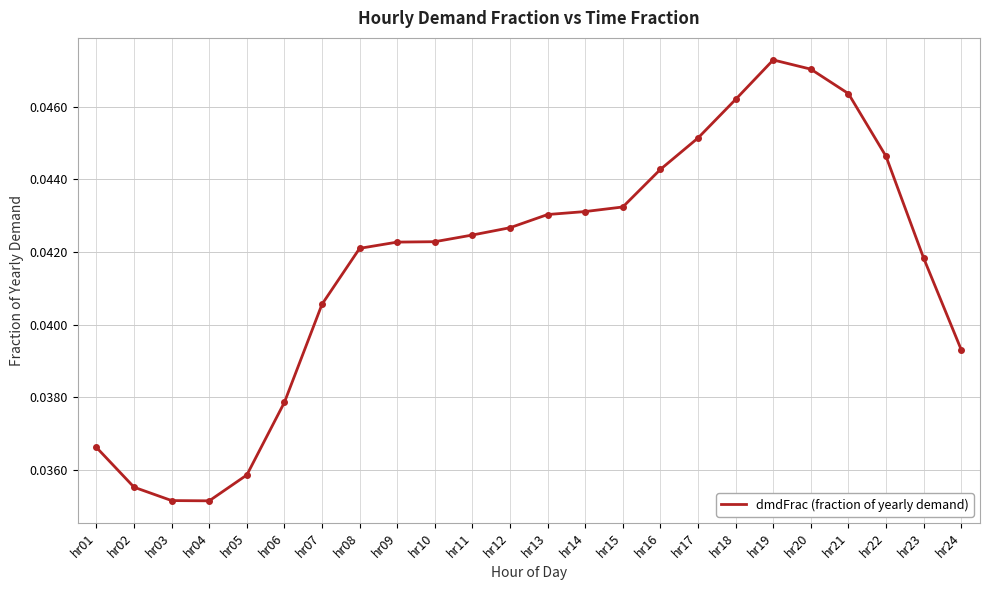

The chart shows a value of 0.1 at hr20. True or false?

False